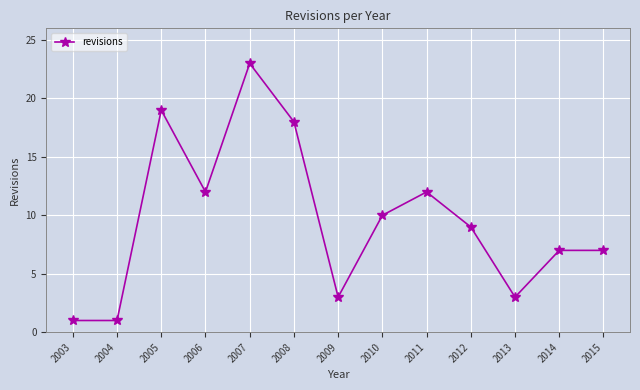

What is the sum of all values?

125